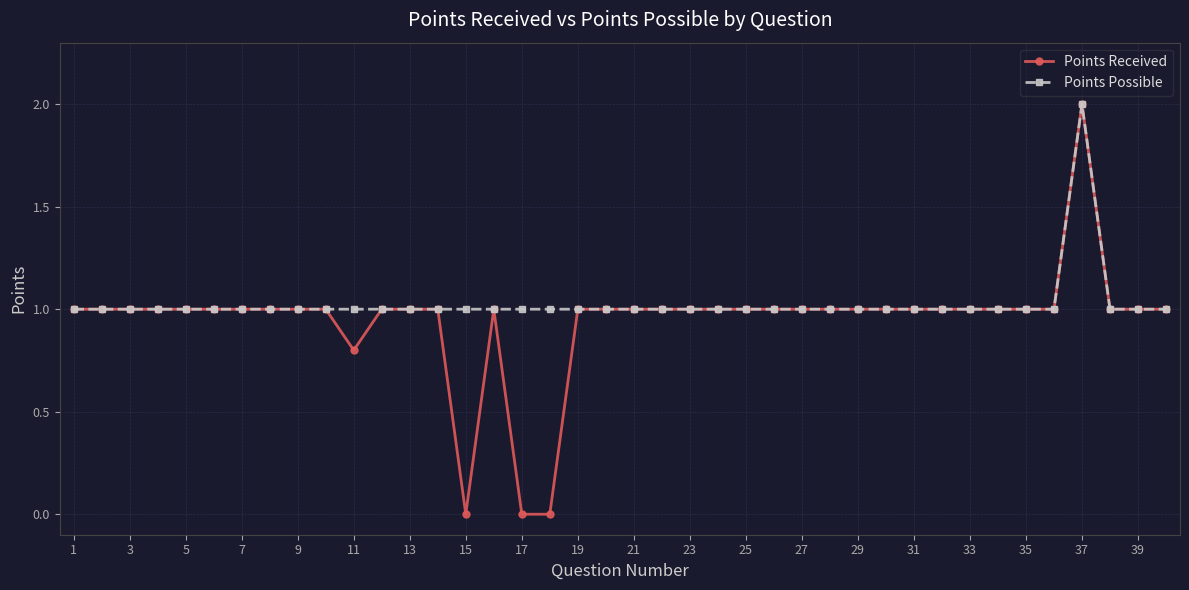

Which series has the largest range (max minus min)?

Points Received